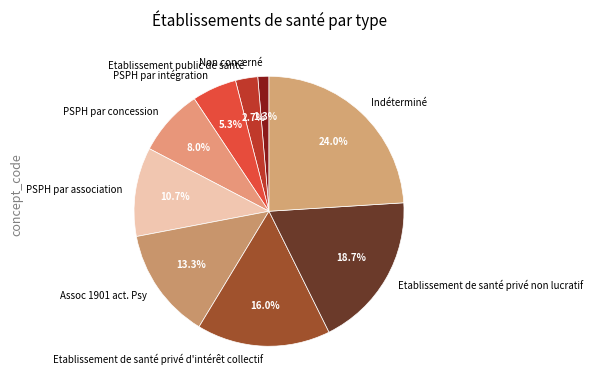

Which slice is the largest?

Indéterminé